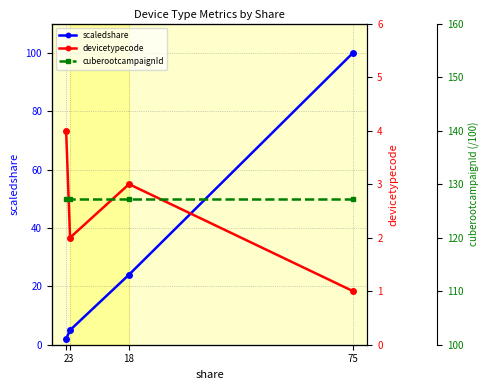

Is this an area chart (filled region under the line)?

No